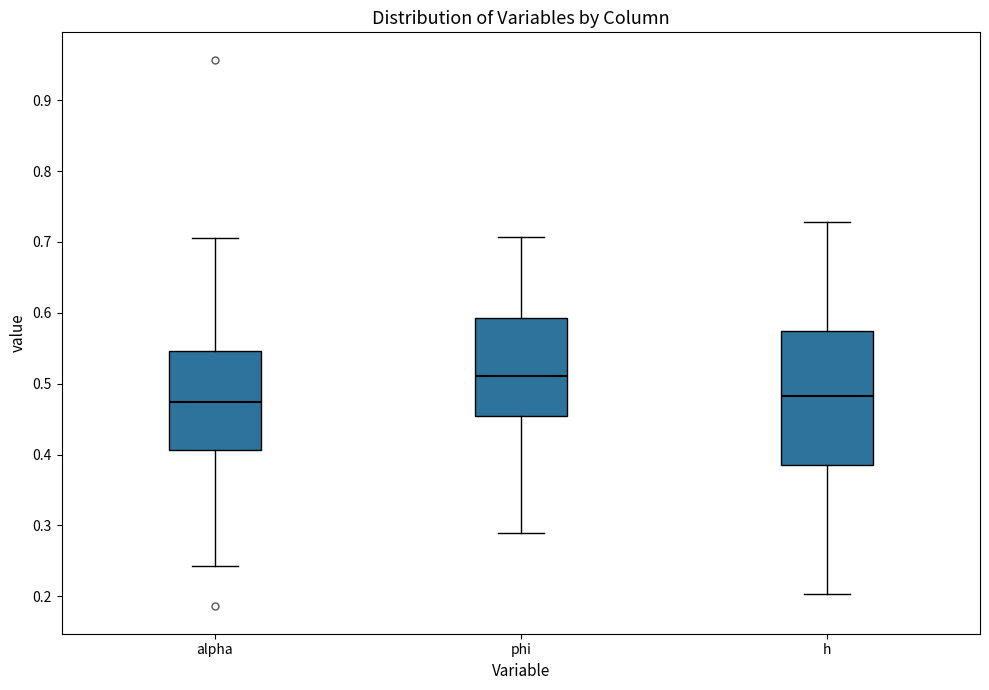

Reading left to right, transcribe this box plot: for each box, give where its median line is, the range the box spans, and where its two whiskers end, as read against the y-axis. The values are not printed on the chart, so give them approximately, as read against the axis.

alpha: median 0.47, box 0.41 to 0.55, whiskers 0.24 to 0.71
phi: median 0.51, box 0.45 to 0.59, whiskers 0.29 to 0.71
h: median 0.48, box 0.39 to 0.57, whiskers 0.20 to 0.73